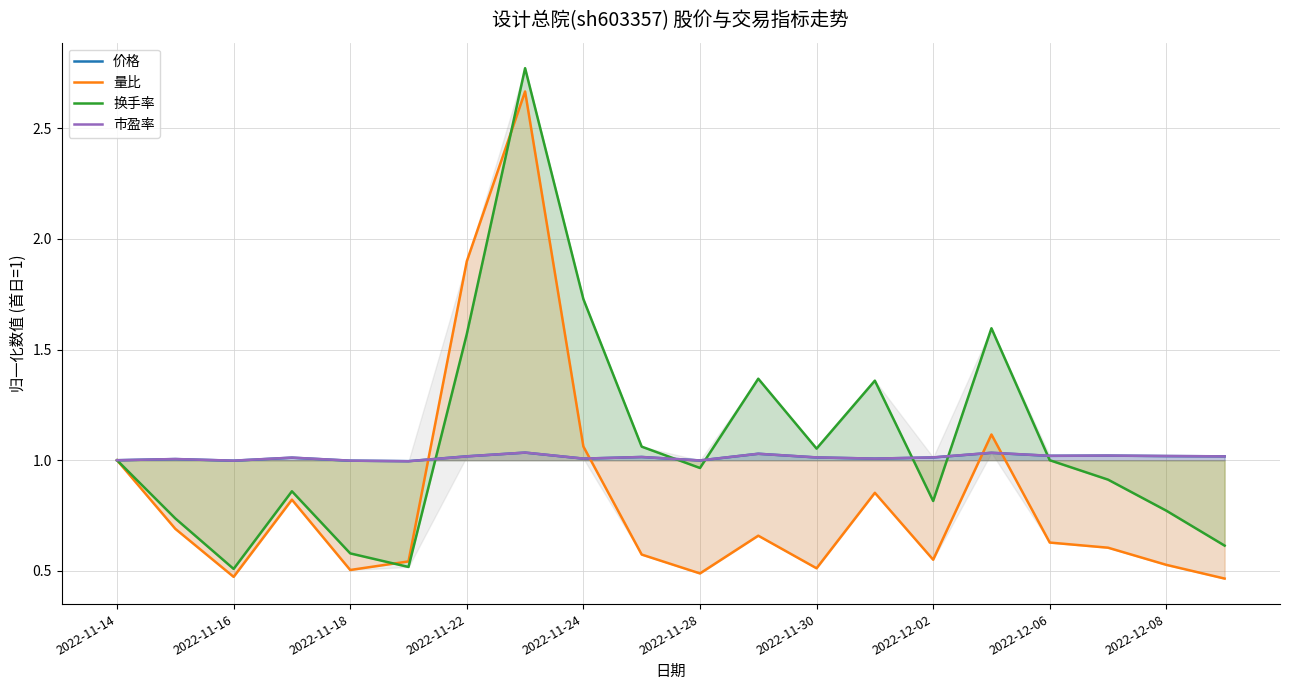

True or false: 市盈率 has a value of 0.4 at 2022-12-06.

False